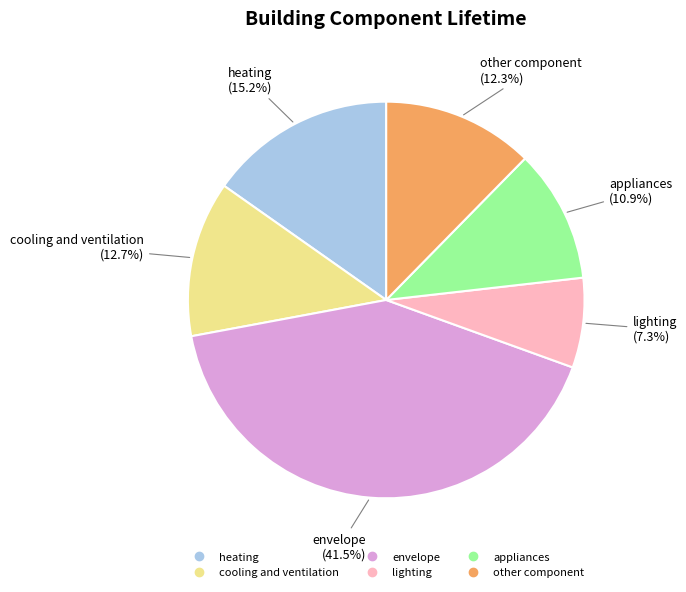

Which slice is the smallest?

lighting